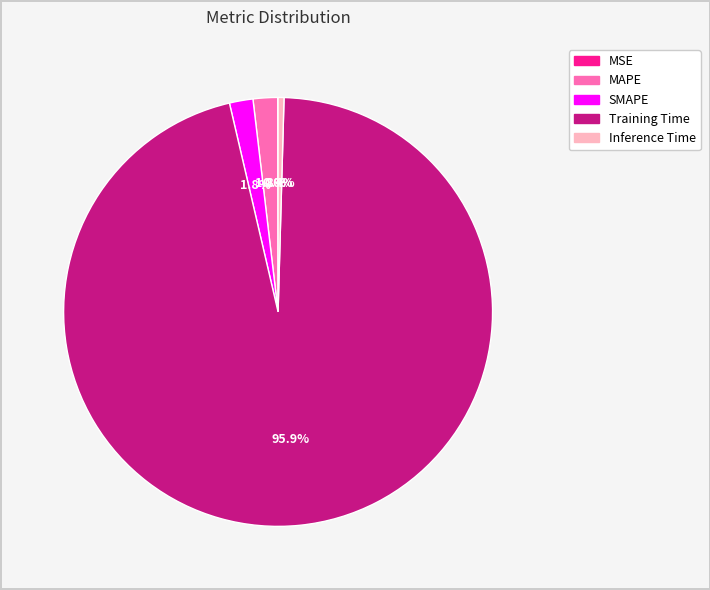

Which category has the biggest portion of the pie?

Training Time